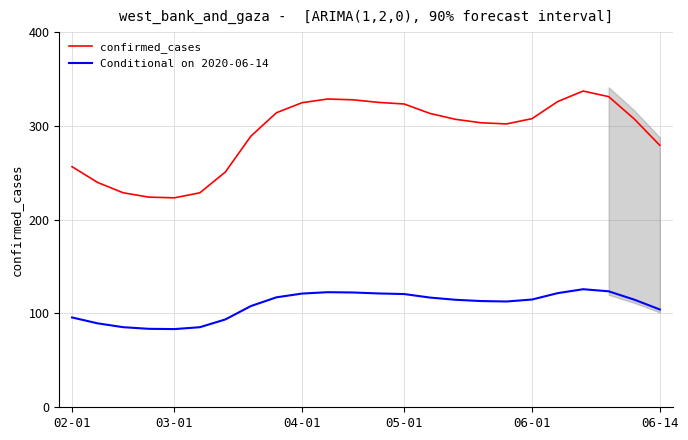

Which series has the largest range (max minus min)?

confirmed_cases